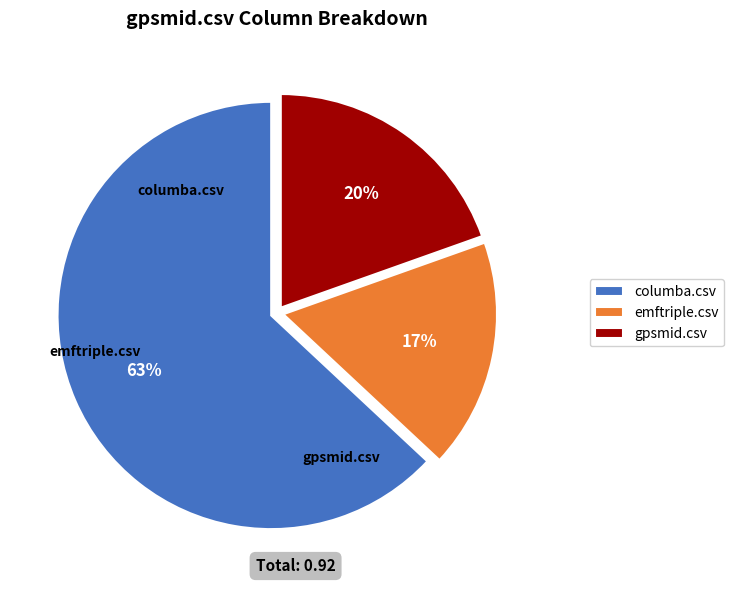

Which has a higher value, gpsmid.csv or columba.csv?

columba.csv